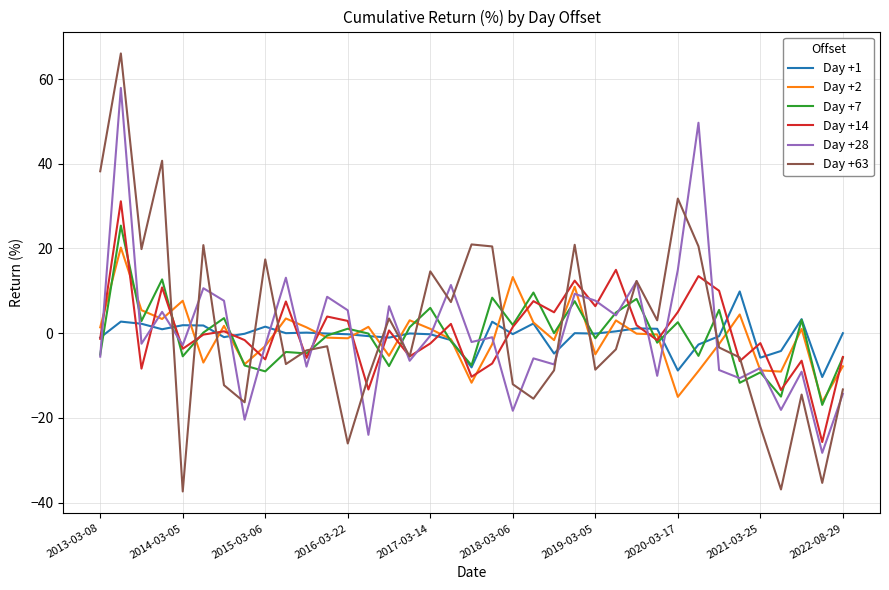

List the series in order of their peak value, highest first.

Day +63, Day +28, Day +14, Day +7, Day +2, Day +1